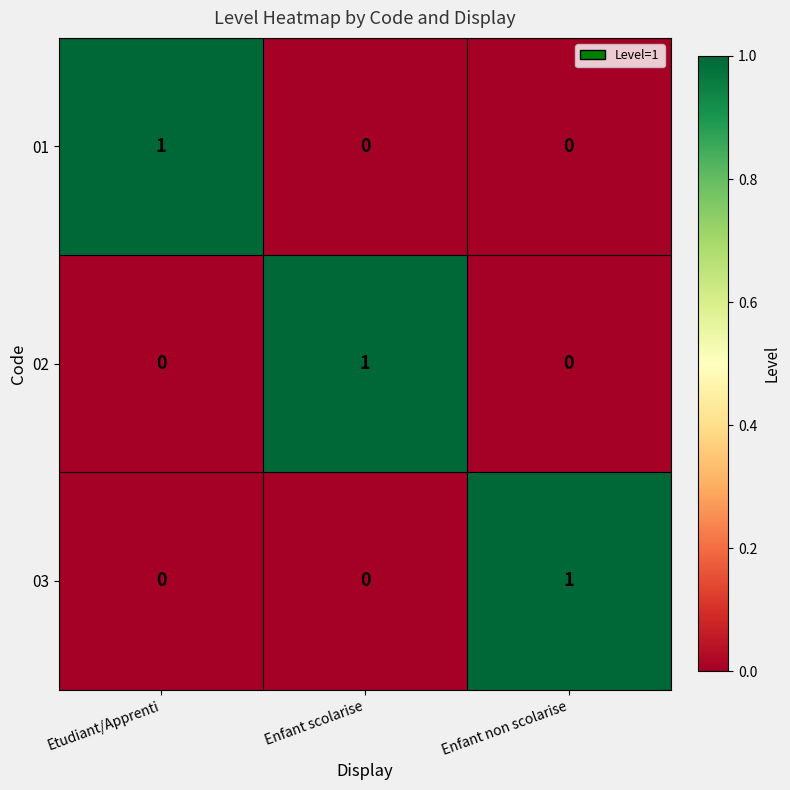

How many positive values does the 01 series have?

1